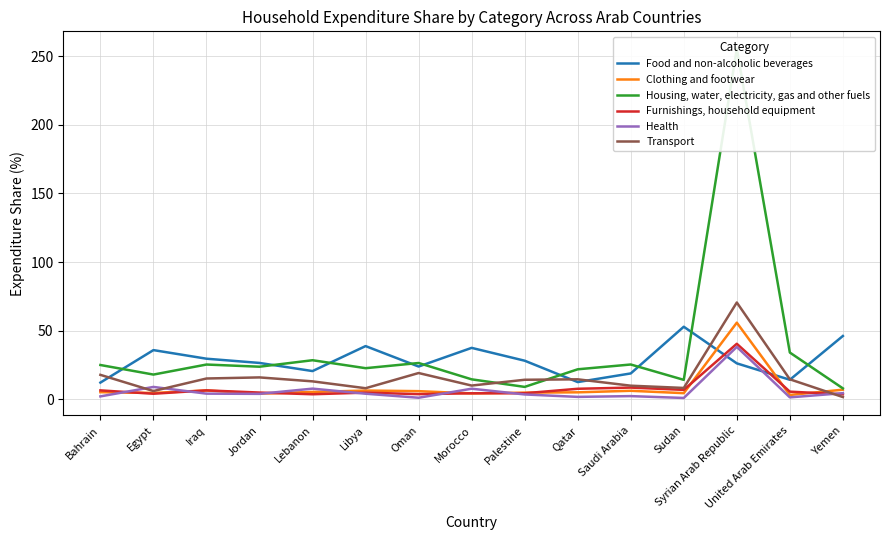

What is the difference between the highest and lowest values at Saudi Arabia?

23.0